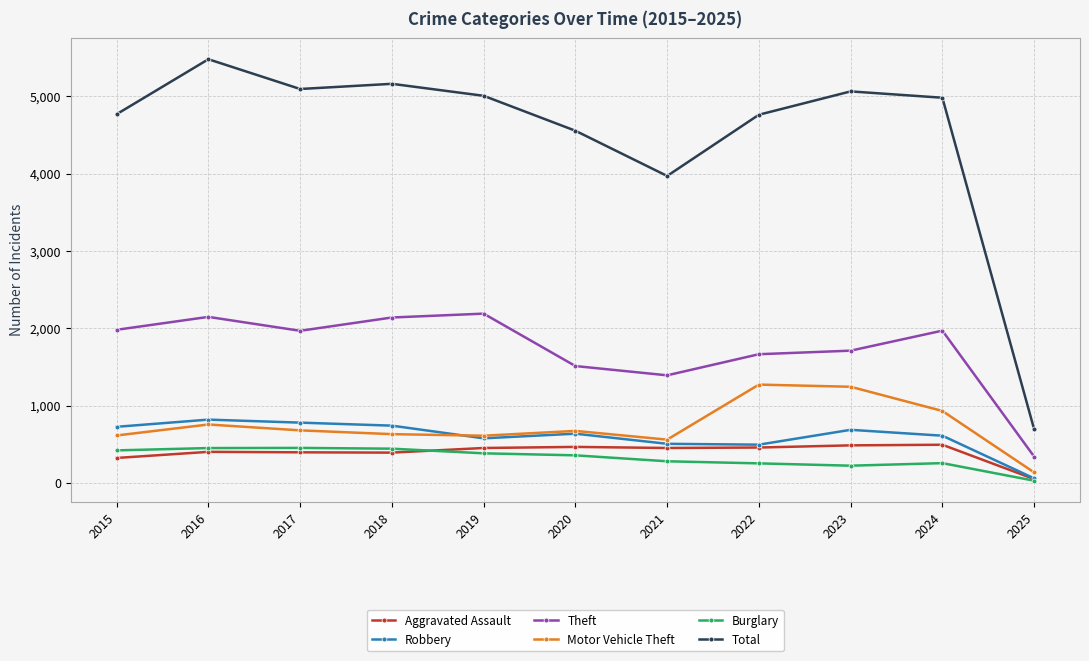

In Total, how many points are lower than both neighbors (excluding endpoints)?

2